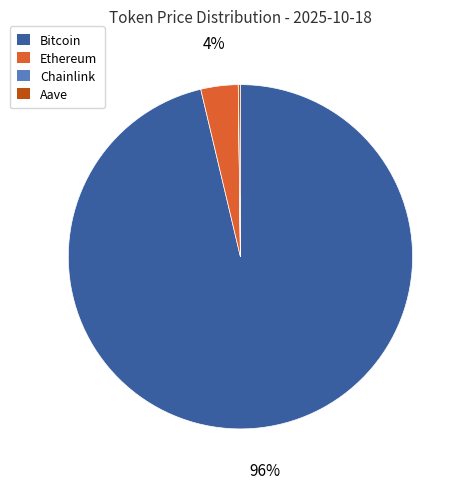

To the nearest percent, what is the difference between the largest and smallest slice percentages?

96%